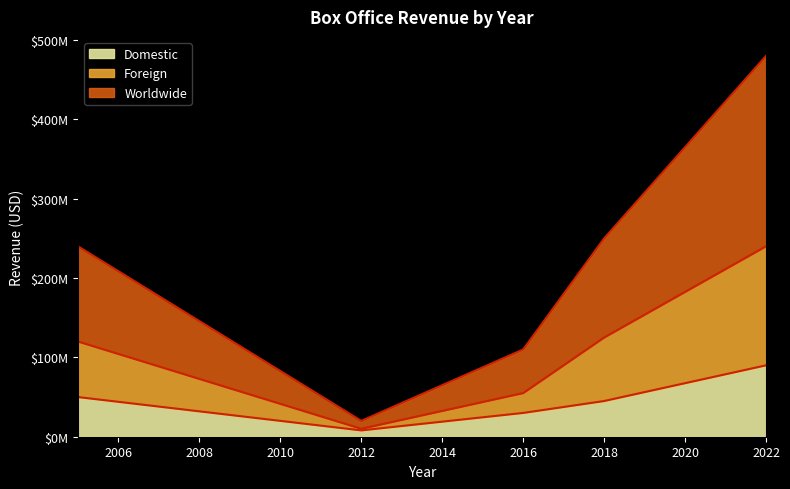

At which category is the sum across all series the highest?

2022